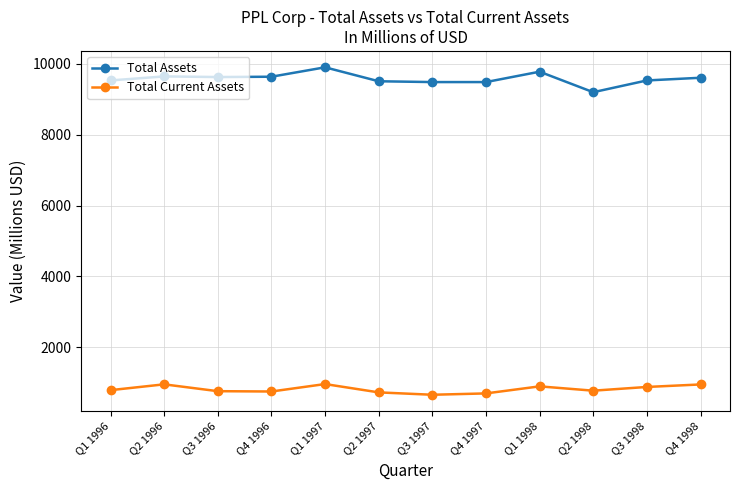

True or false: Total Current Assets and Total Assets cross at least once.

False